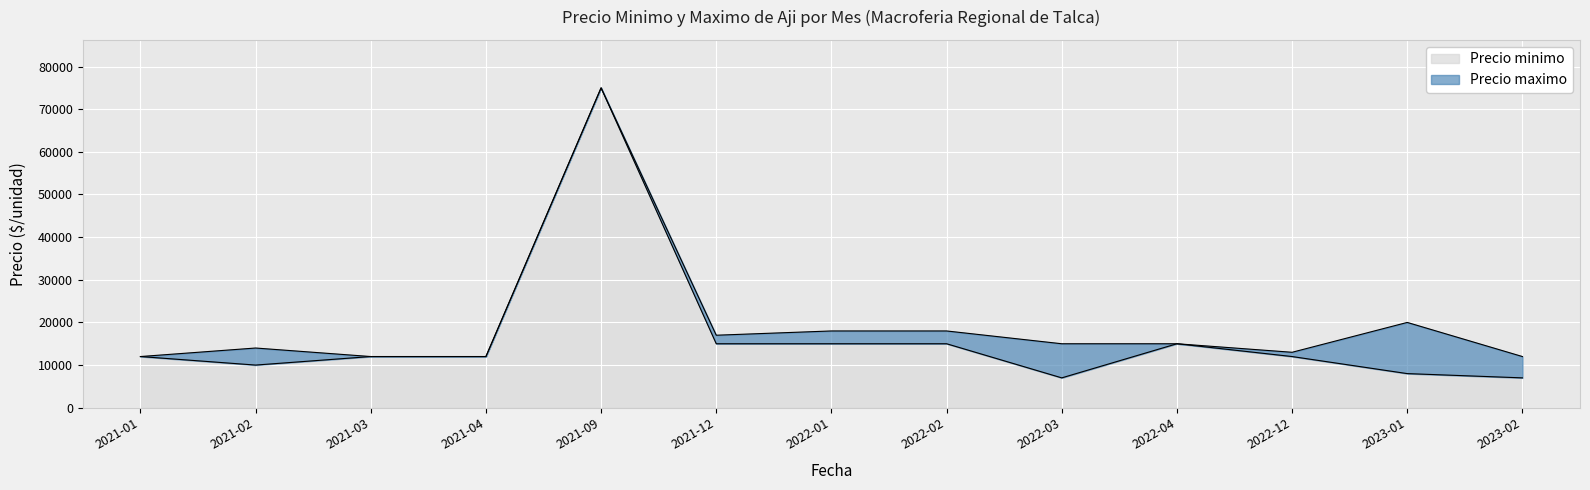

At which category is the sum across all series the highest?

2021-09